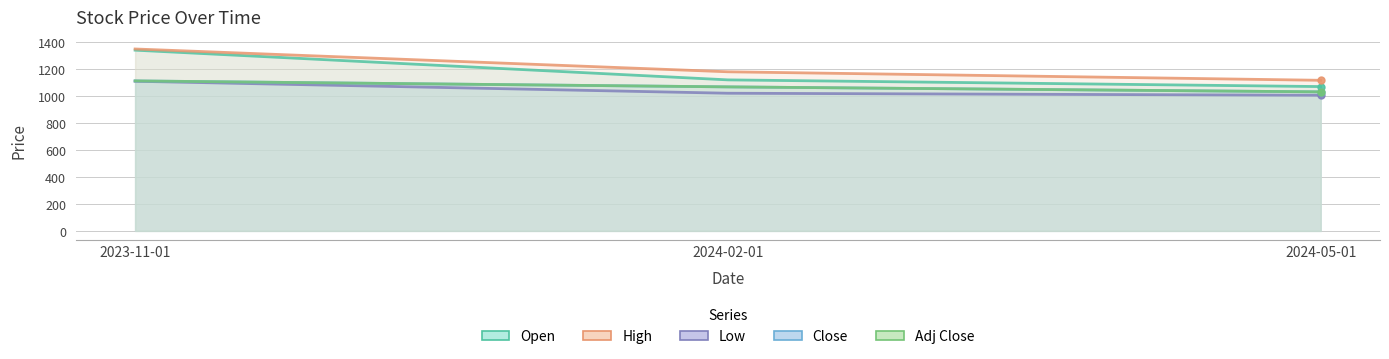

What is the difference between the maximum and second lowest values in the Adj Close series?

44.2